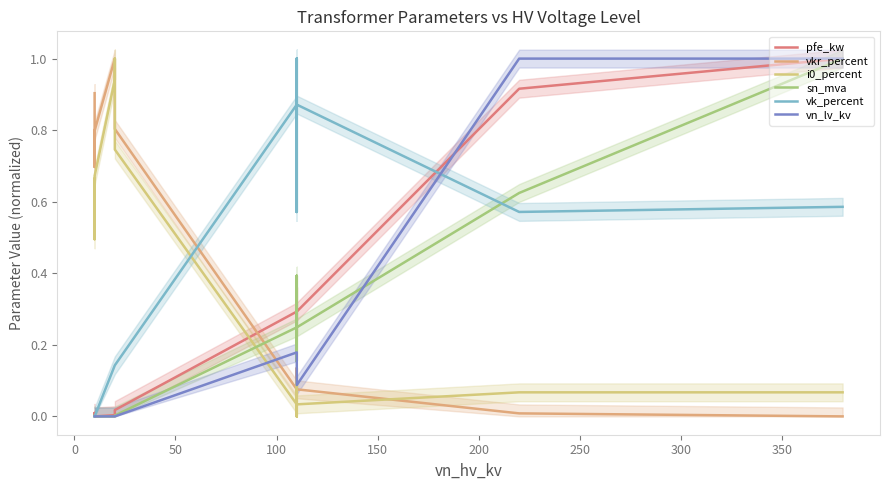

How many data points in vn_lv_kv are above 0?

8